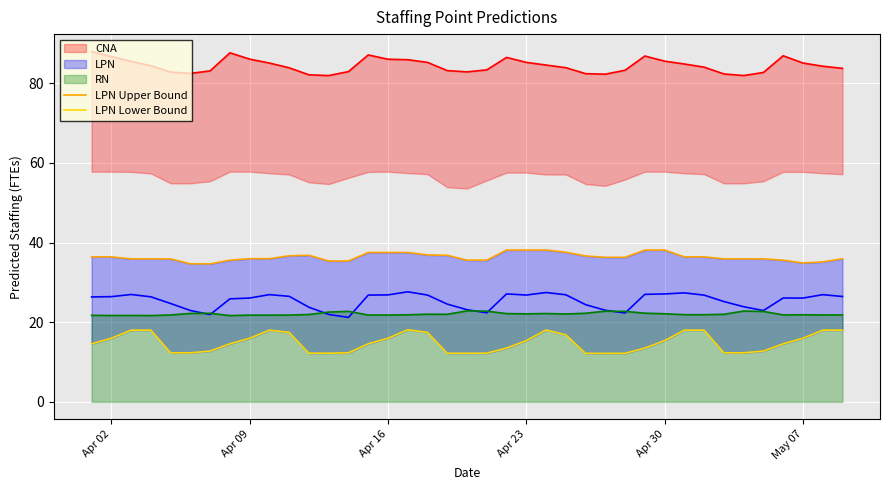

The RN series shows 21.8 at Apr 09. True or false?

True